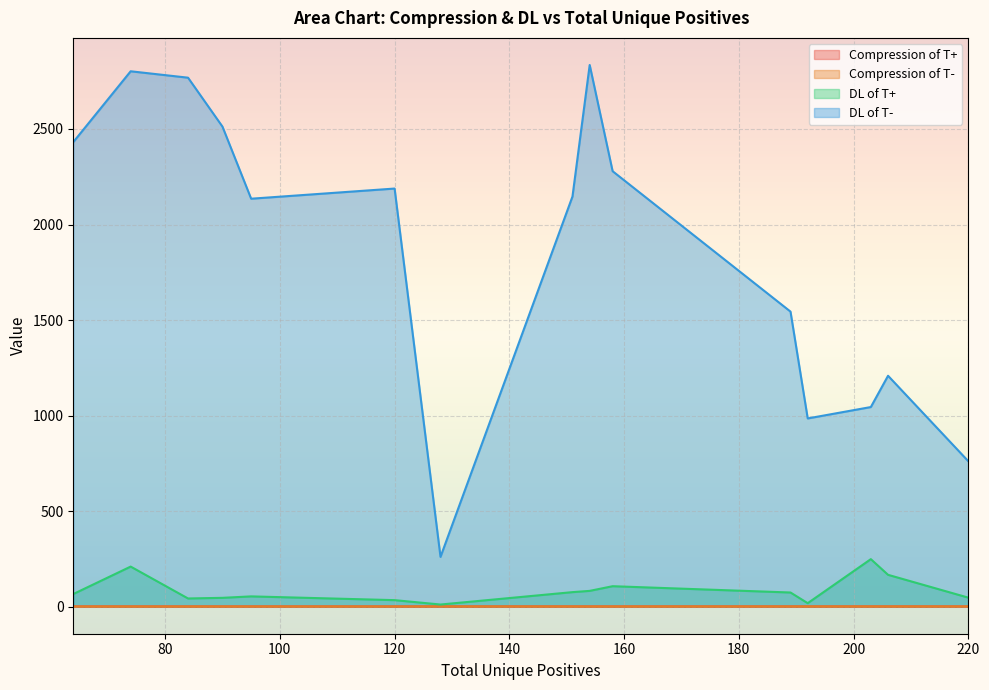

The value of DL of T+ at 189 is 51.4. True or false?

False